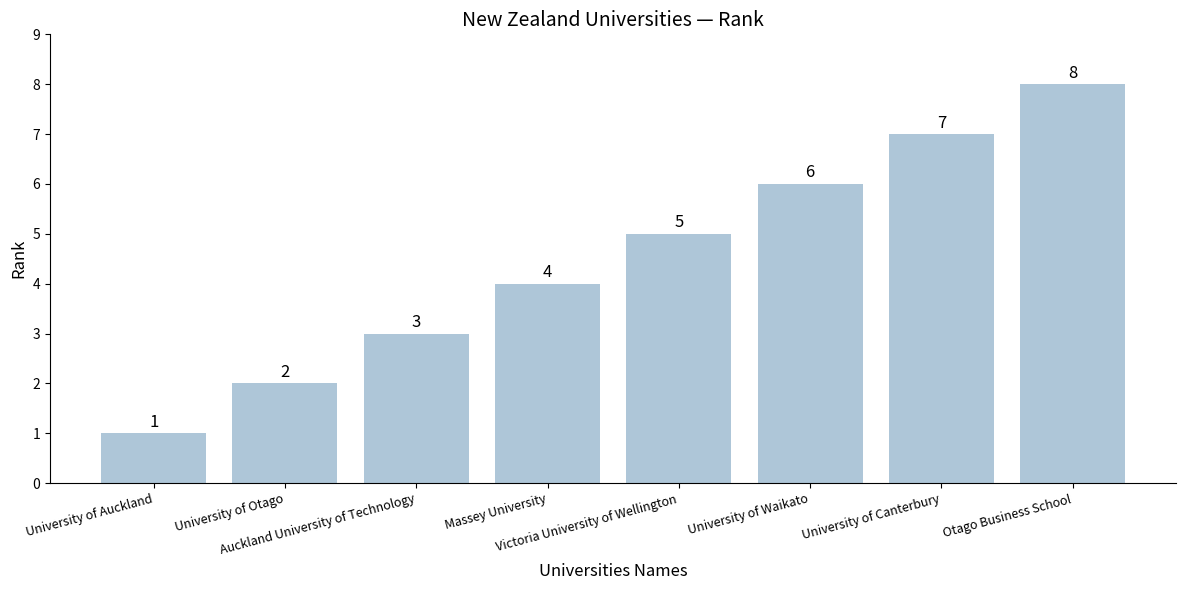

Reading left to right, extract all data points from this chart.

1	2	3	4	5	6	7	8